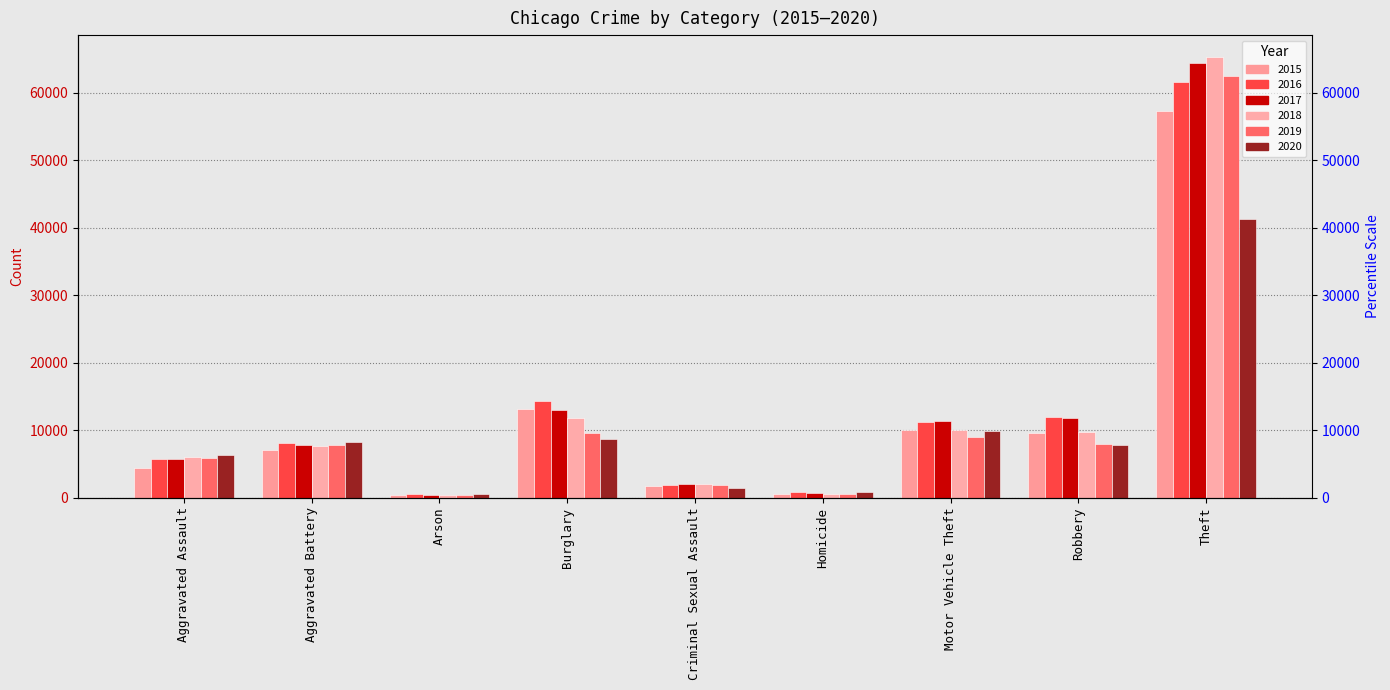

What is the difference between the second highest and second lowest values in the 2018 series?

11159